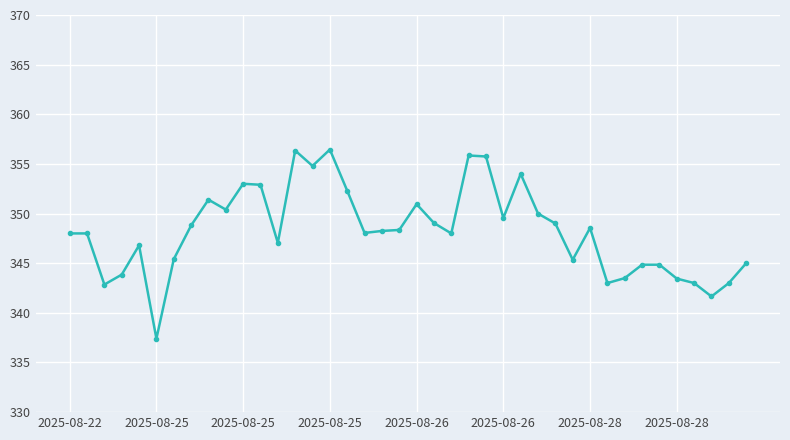

What is the minimum value shown in the chart?

337.4